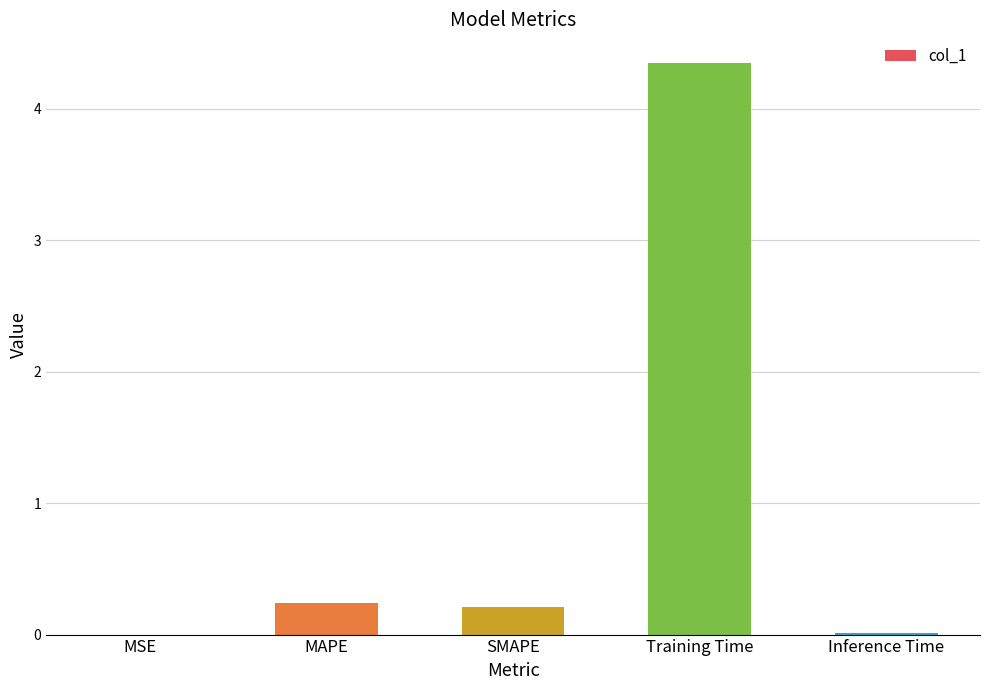

At which category does the chart reach its peak across all series?

Training Time